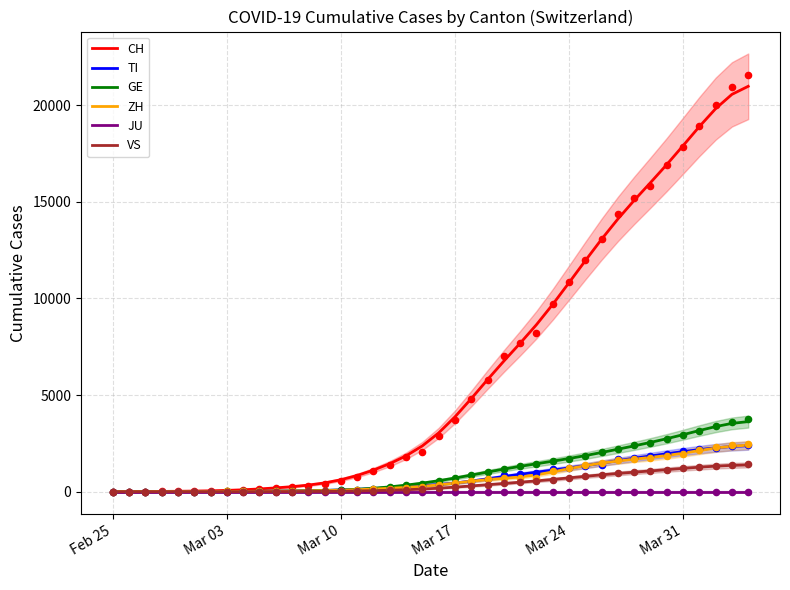

What is the total value across all series at Mar 31?

26122.1